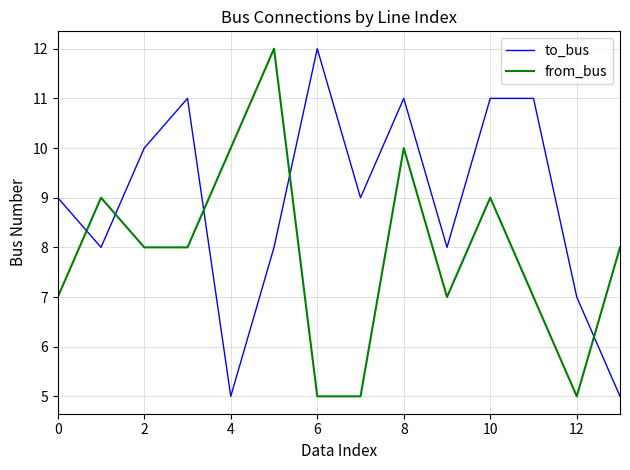

What is the sum of all from_bus values?

110